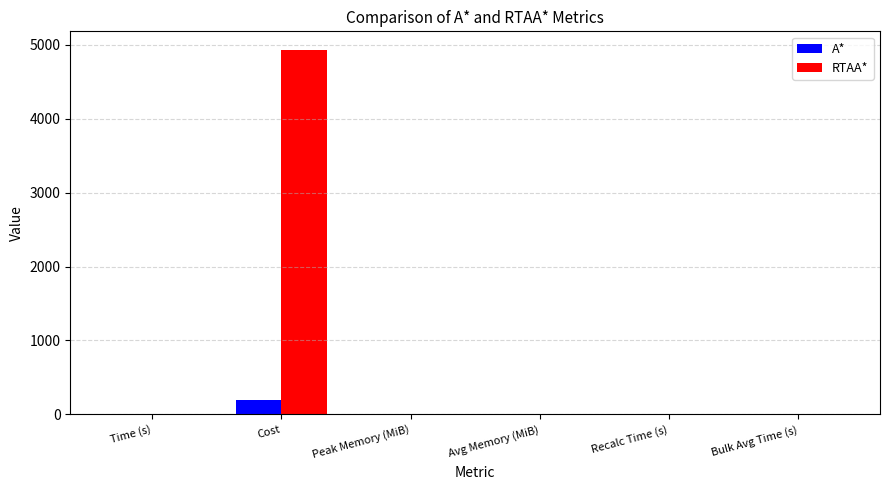

At which category is the sum across all series the highest?

Cost